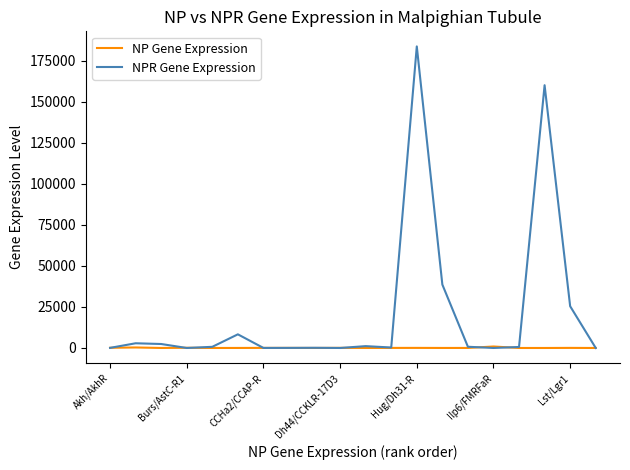

List the series in order of their overall mean, lowest first.

NP Gene Expression, NPR Gene Expression